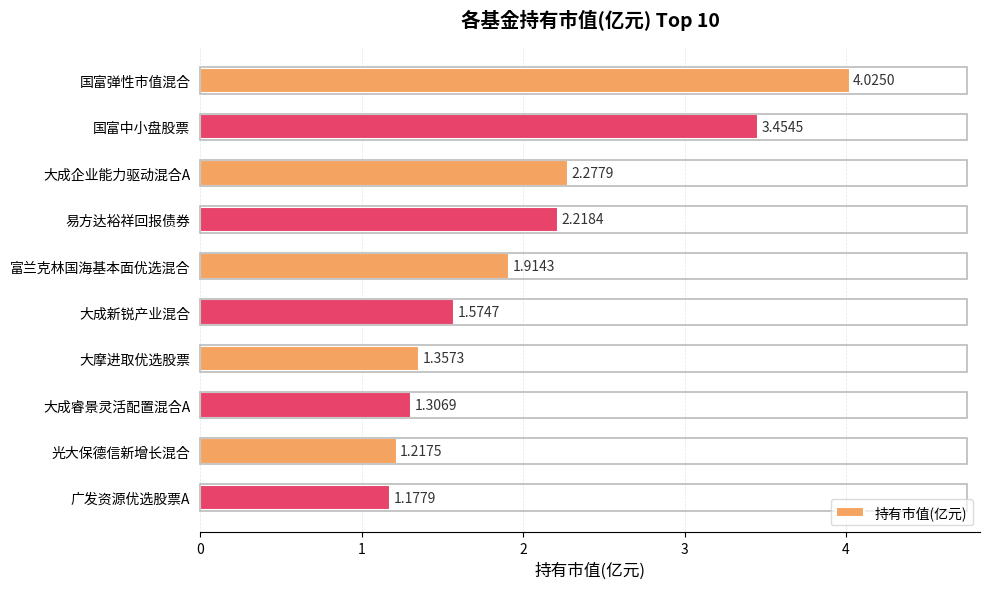

At which label is the value closest to 2?

富兰克林国海基本面优选混合